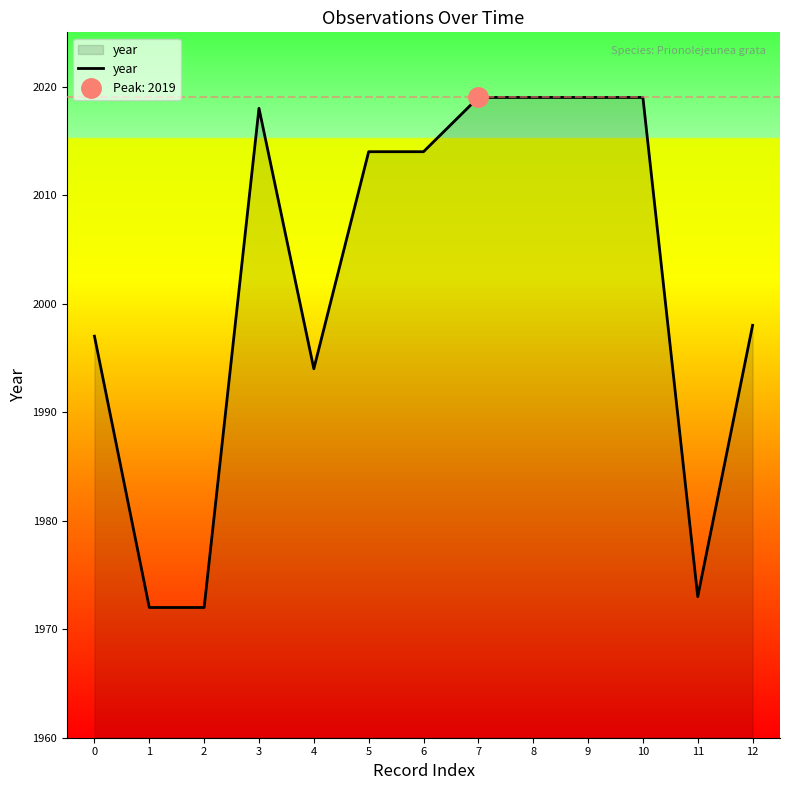

How many interior local peaks (higher than both neighbors) does the data have?

1